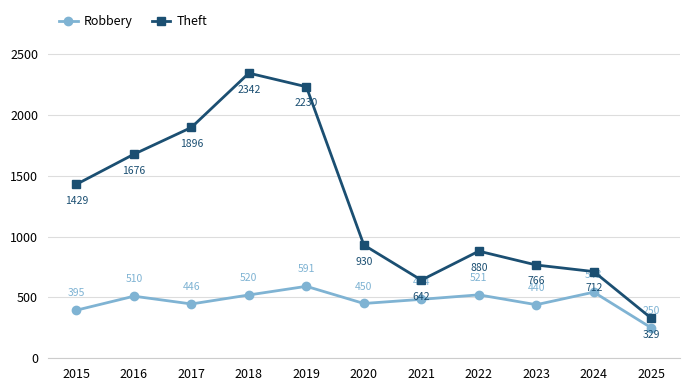

Rank the series by their average value, from lowest to highest.

Robbery, Theft